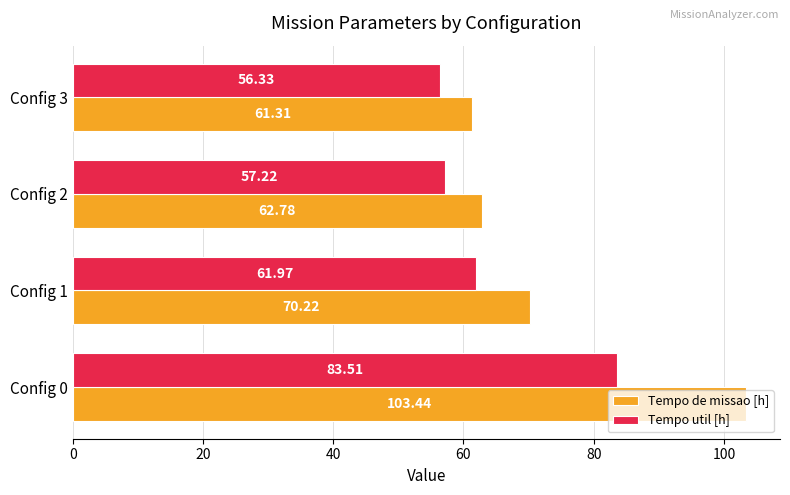

Which series has the widest spread of values?

Tempo de missao [h]